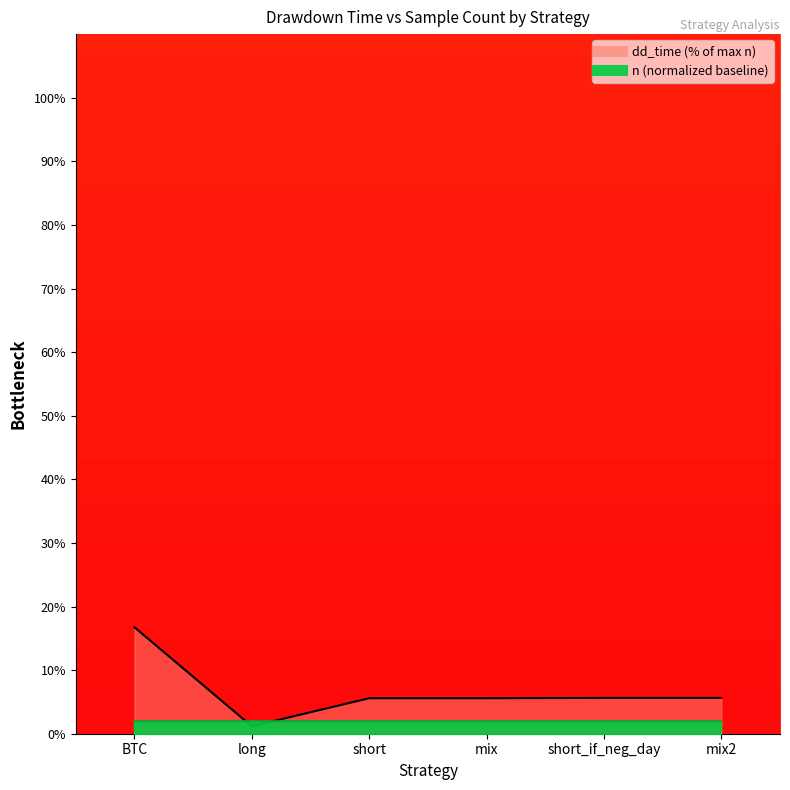

Does the chart display data point markers on the line(s)?

No